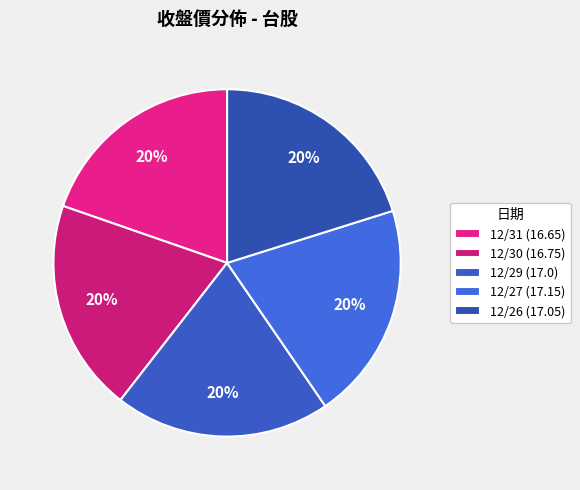

Which category has the biggest portion of the pie?

12/27